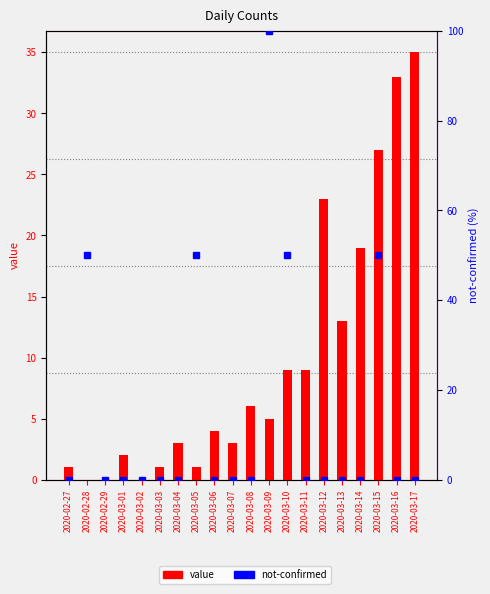

Reading left to right, transcribe all the data shown in this chart.

value: 2020-02-27=1	2020-02-28=0	2020-02-29=0	2020-03-01=2	2020-03-02=0	2020-03-03=1	2020-03-04=3	2020-03-05=1	2020-03-06=4	2020-03-07=3	2020-03-08=6	2020-03-09=5	2020-03-10=9	2020-03-11=9	2020-03-12=23	2020-03-13=13	2020-03-14=19	2020-03-15=27	2020-03-16=33	2020-03-17=35
not-confirmed: 2020-02-27=0	2020-02-28=50	2020-02-29=0	2020-03-01=0	2020-03-02=0	2020-03-03=0	2020-03-04=0	2020-03-05=50	2020-03-06=0	2020-03-07=0	2020-03-08=0	2020-03-09=100	2020-03-10=50	2020-03-11=0	2020-03-12=0	2020-03-13=0	2020-03-14=0	2020-03-15=50	2020-03-16=0	2020-03-17=0